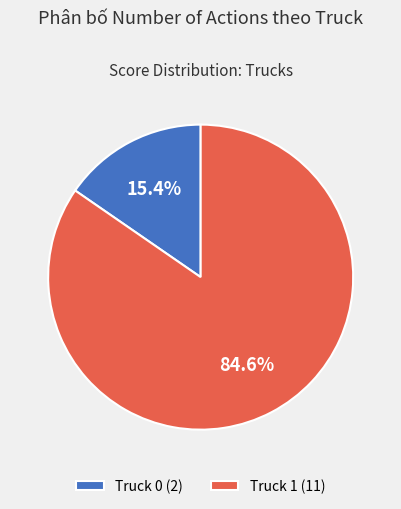

True or false: Truck 0 accounts for 15% of the total.

True